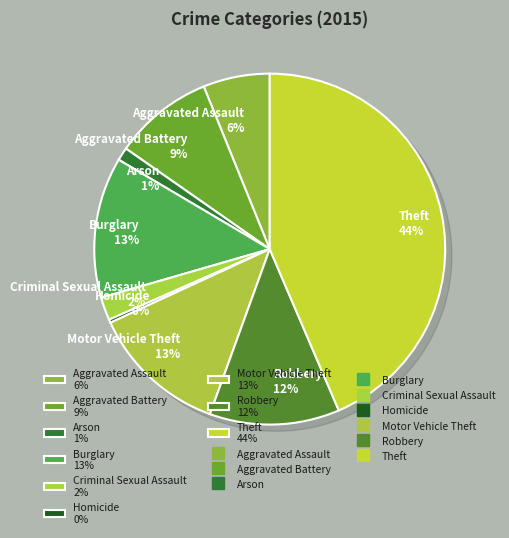

To the nearest percent, what is the average slice percentage?

11%